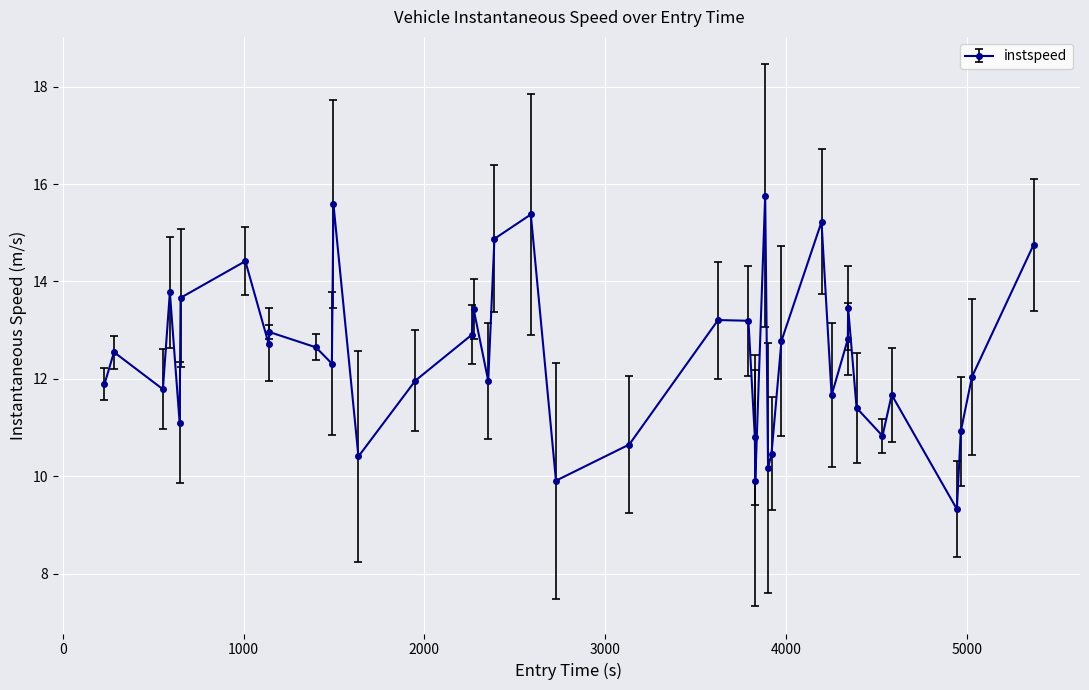

What is the value of the 6th point from the left?

13.7